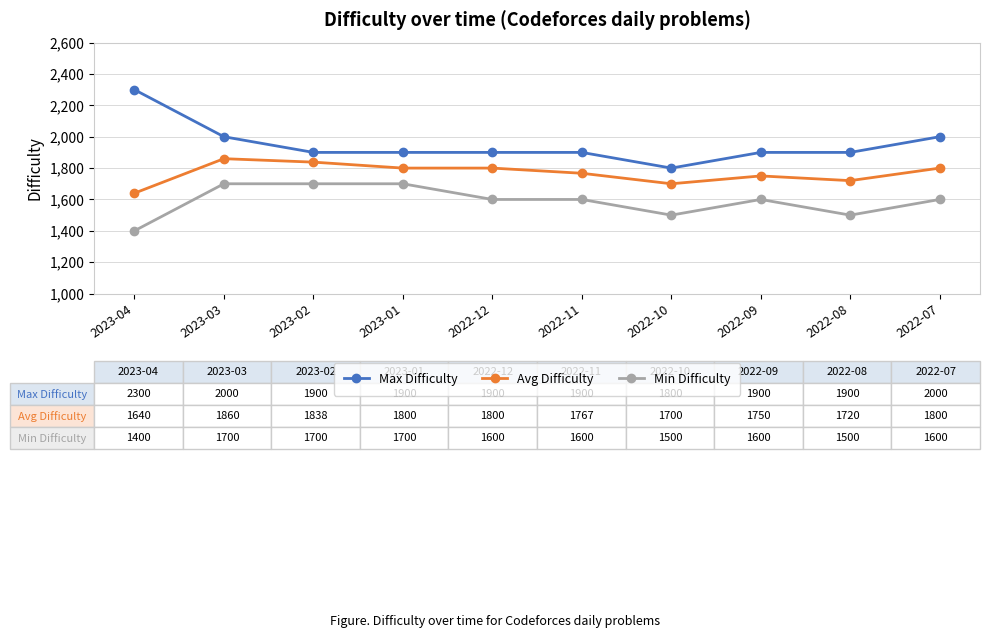

List the series in order of their peak value, lowest first.

Min Difficulty, Avg Difficulty, Max Difficulty